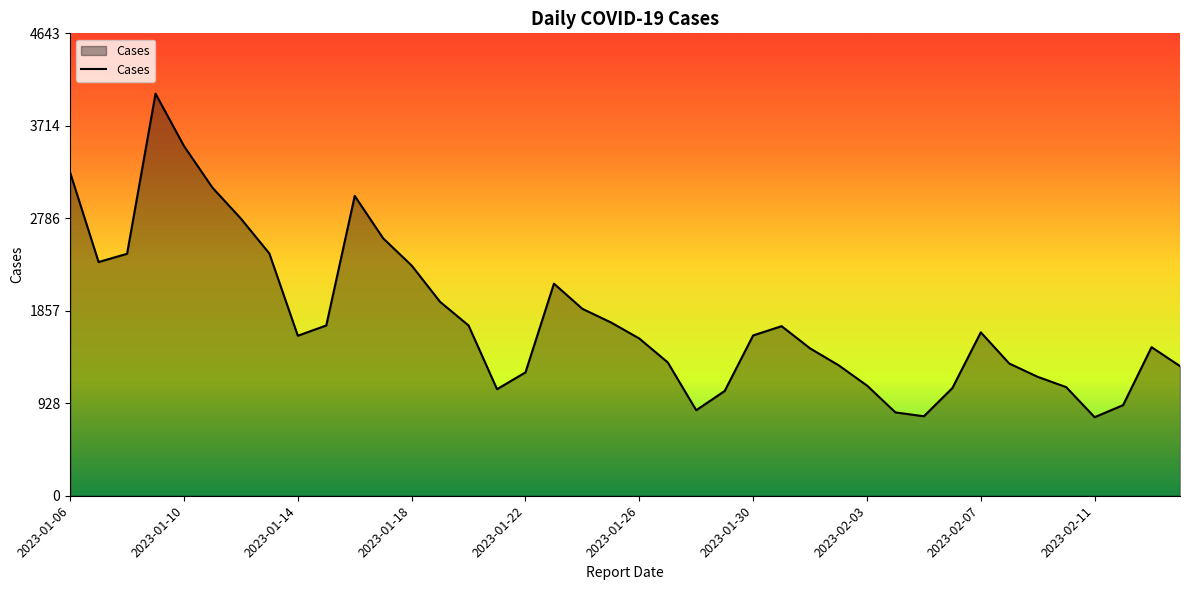

What is the smallest value displayed?

789